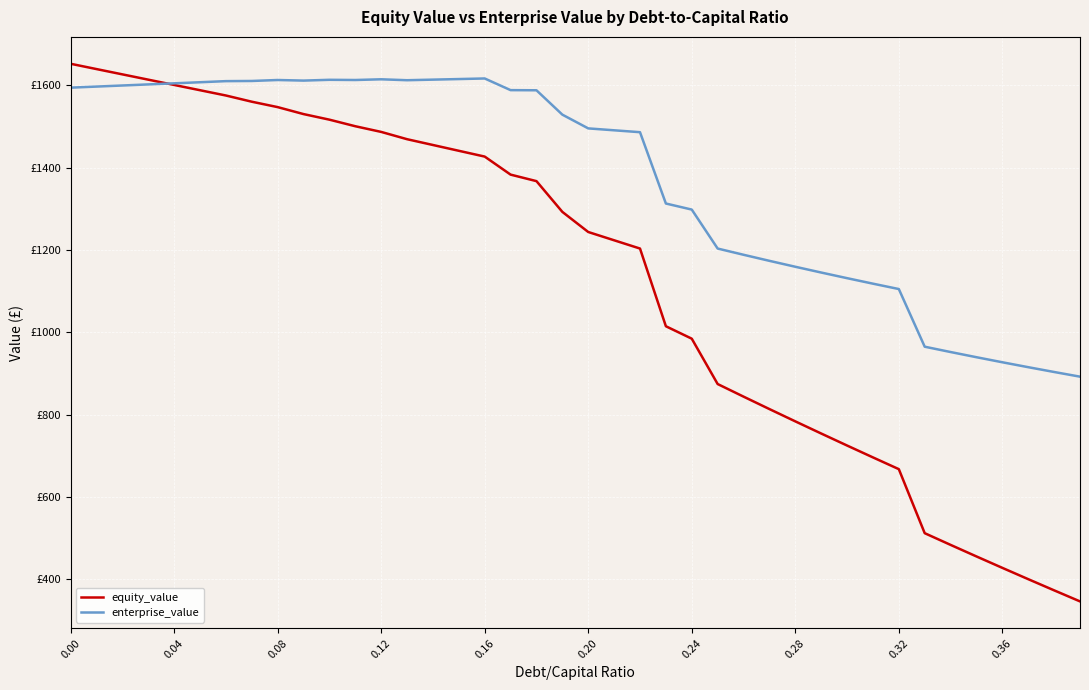

Does the chart have visible grid lines?

Yes